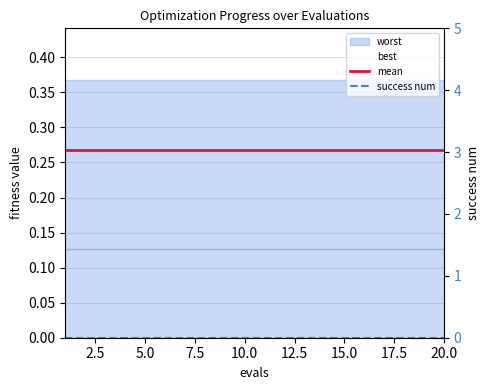

True or false: success num has more than 1 interior local peaks.

False